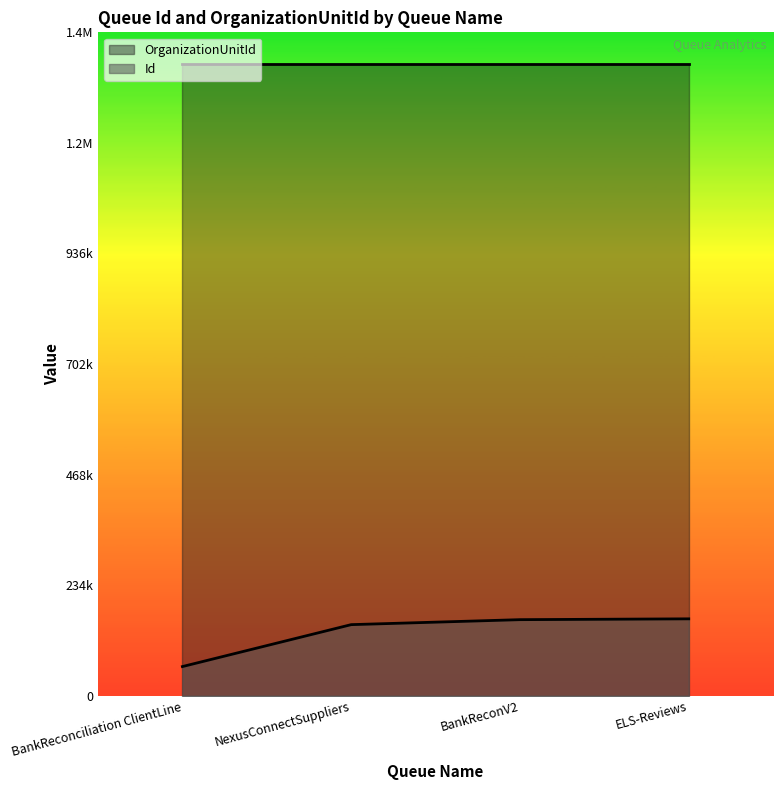

True or false: the data shows 231919 at NexusConnectSuppliers.

False